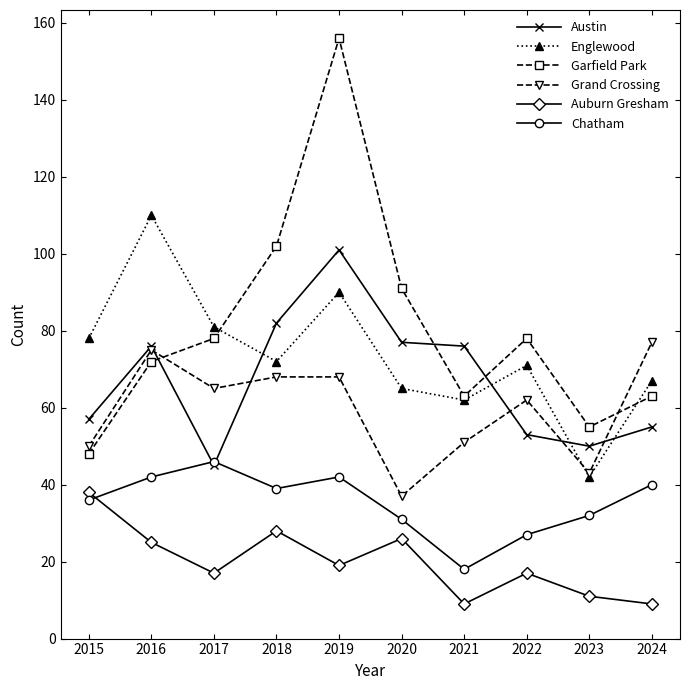

Reading left to right, what are all the values shown in this chart?

Austin: 57	76	45	82	101	77	76	53	50	55
Englewood: 78	110	81	72	90	65	62	71	42	67
Garfield Park: 48	72	78	102	156	91	63	78	55	63
Grand Crossing: 50	75	65	68	68	37	51	62	43	77
Auburn Gresham: 38	25	17	28	19	26	9	17	11	9
Chatham: 36	42	46	39	42	31	18	27	32	40